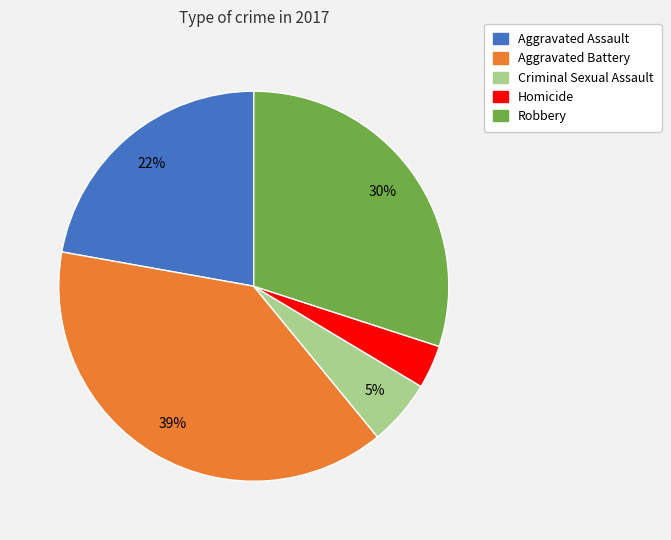

What is the largest slice in the pie chart?

Aggravated Battery